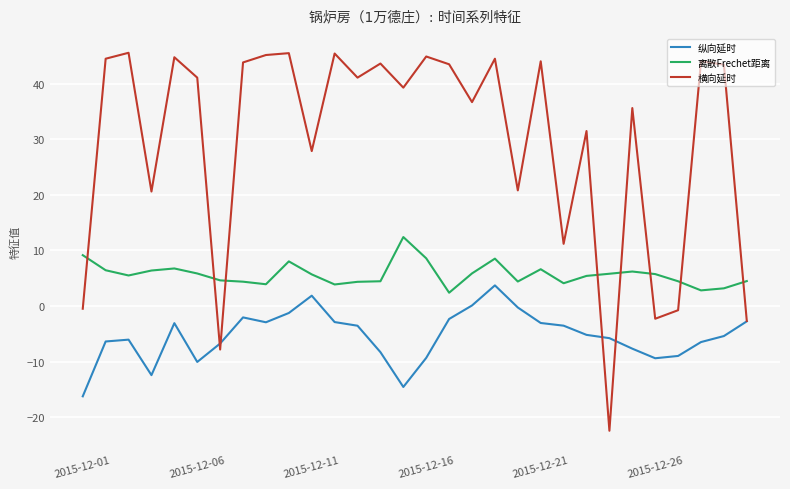

What is the highest value of the 离散Frechet距离 series?

12.4